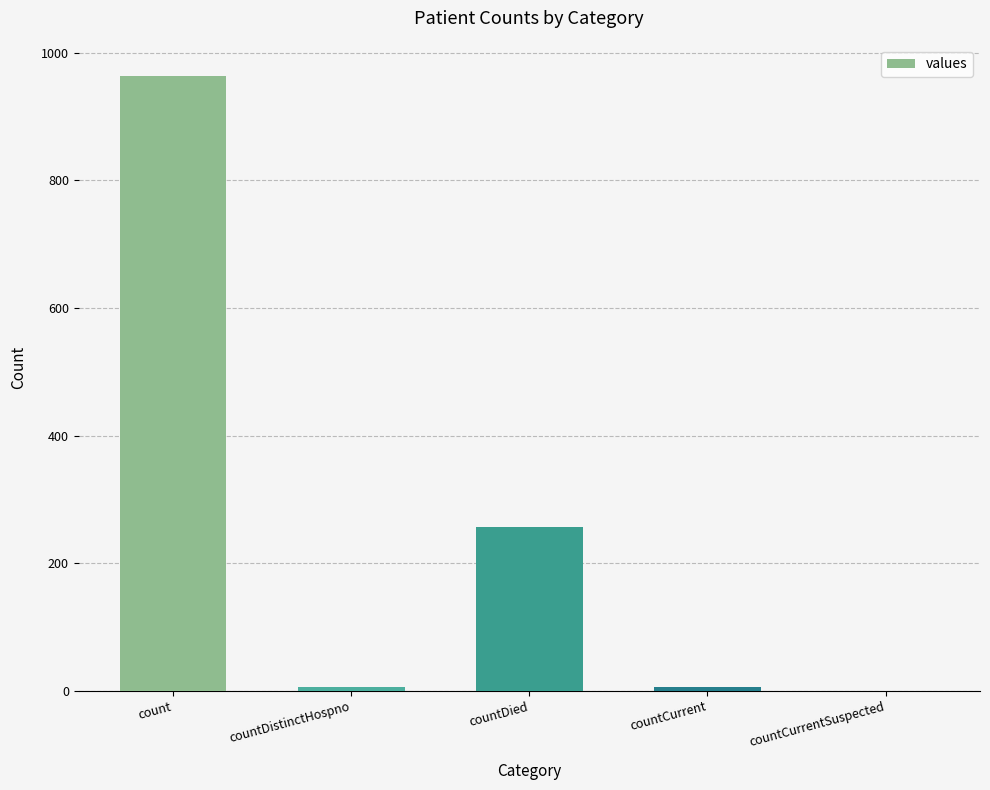

How many series are shown in this chart?

1